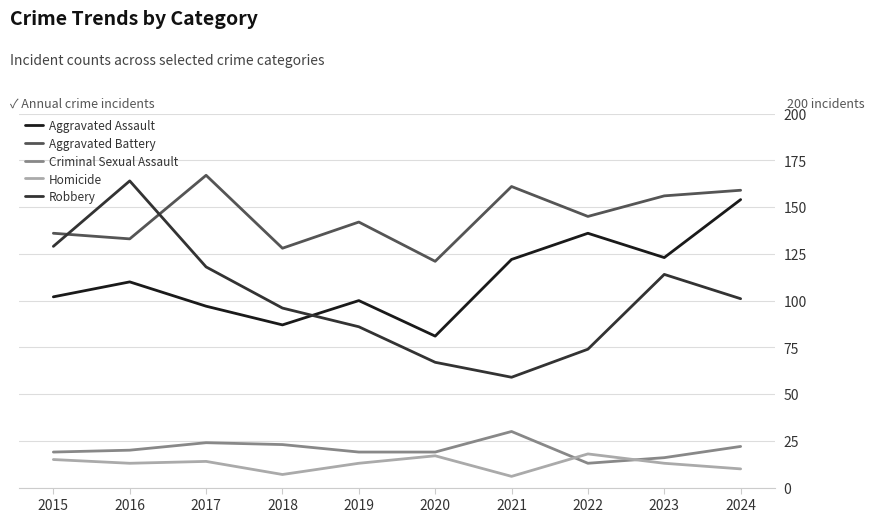

What is the total value across all series at 2019?

360